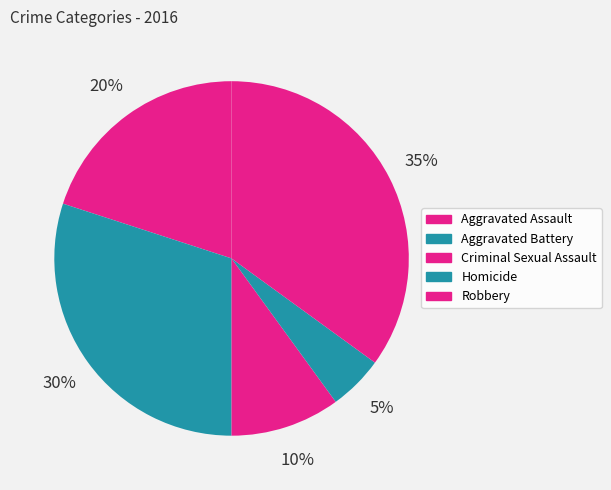

To the nearest percent, what is the difference between the Aggravated Battery and Aggravated Assault slice percentages?

10%